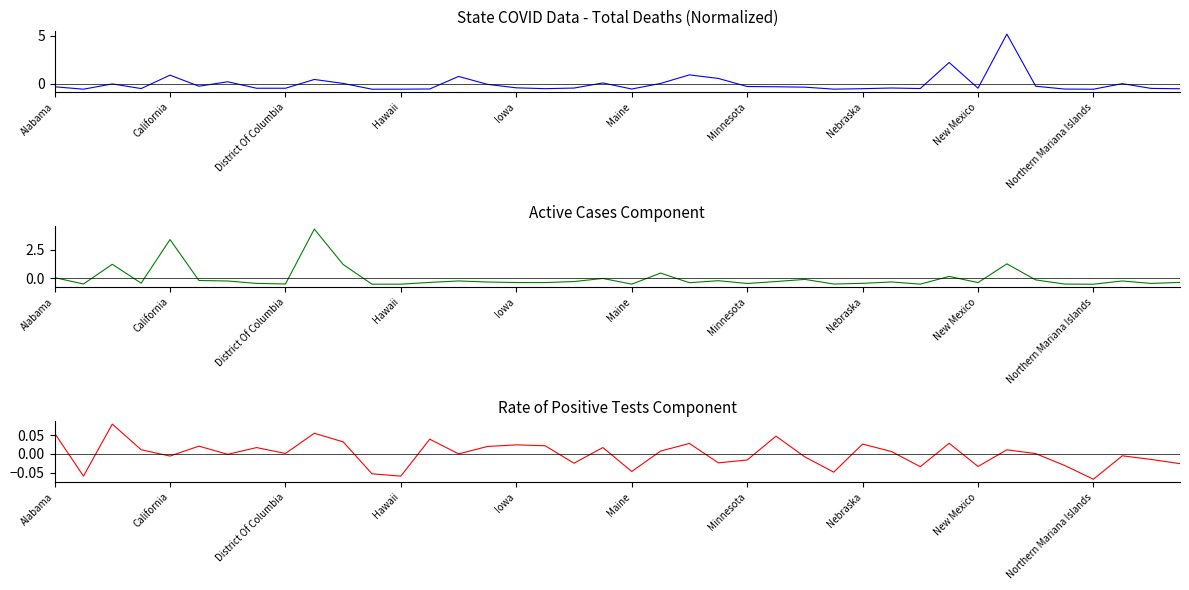

Is this an area chart (filled region under the line)?

No